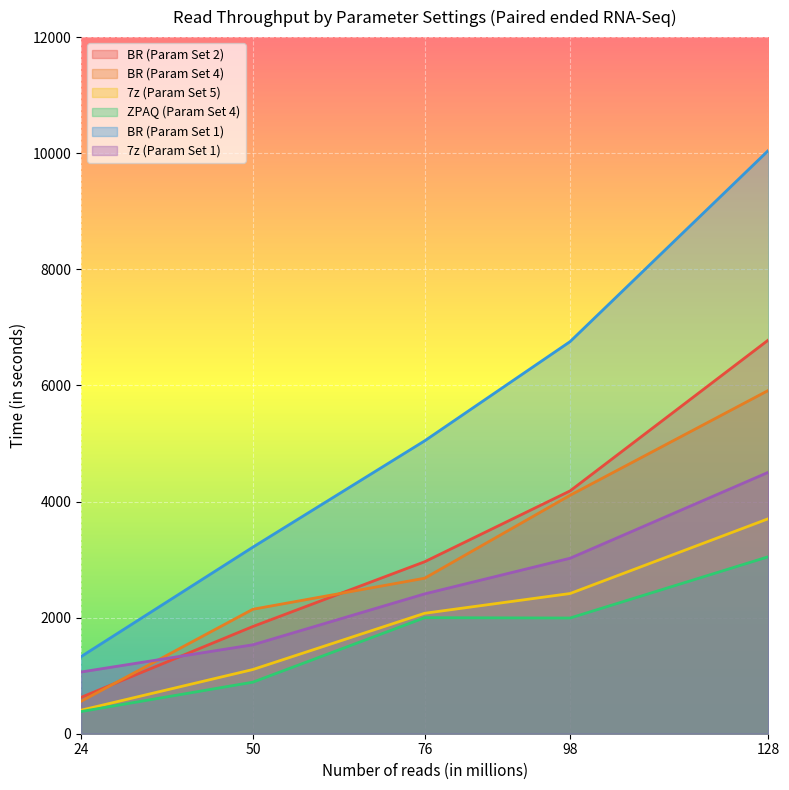

Which series has the largest range (max minus min)?

BR (Param Set 1)